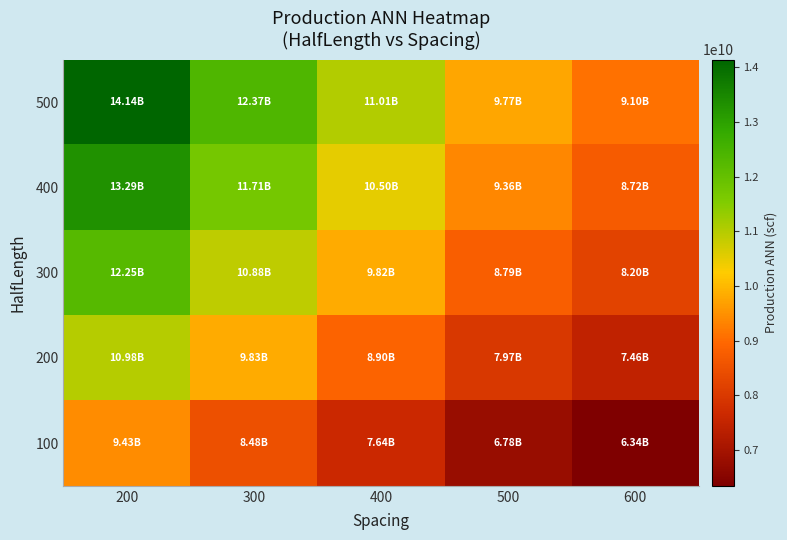

List the series in order of their overall mean, highest first.

500, 400, 300, 200, 100